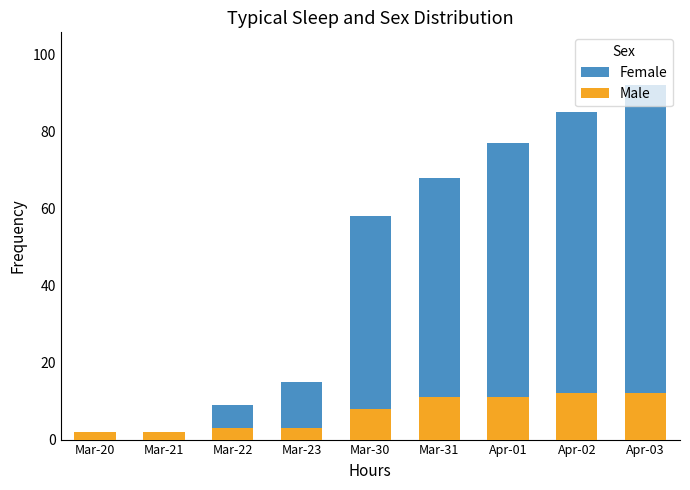

List the series in order of their overall mean, highest first.

Female, Male